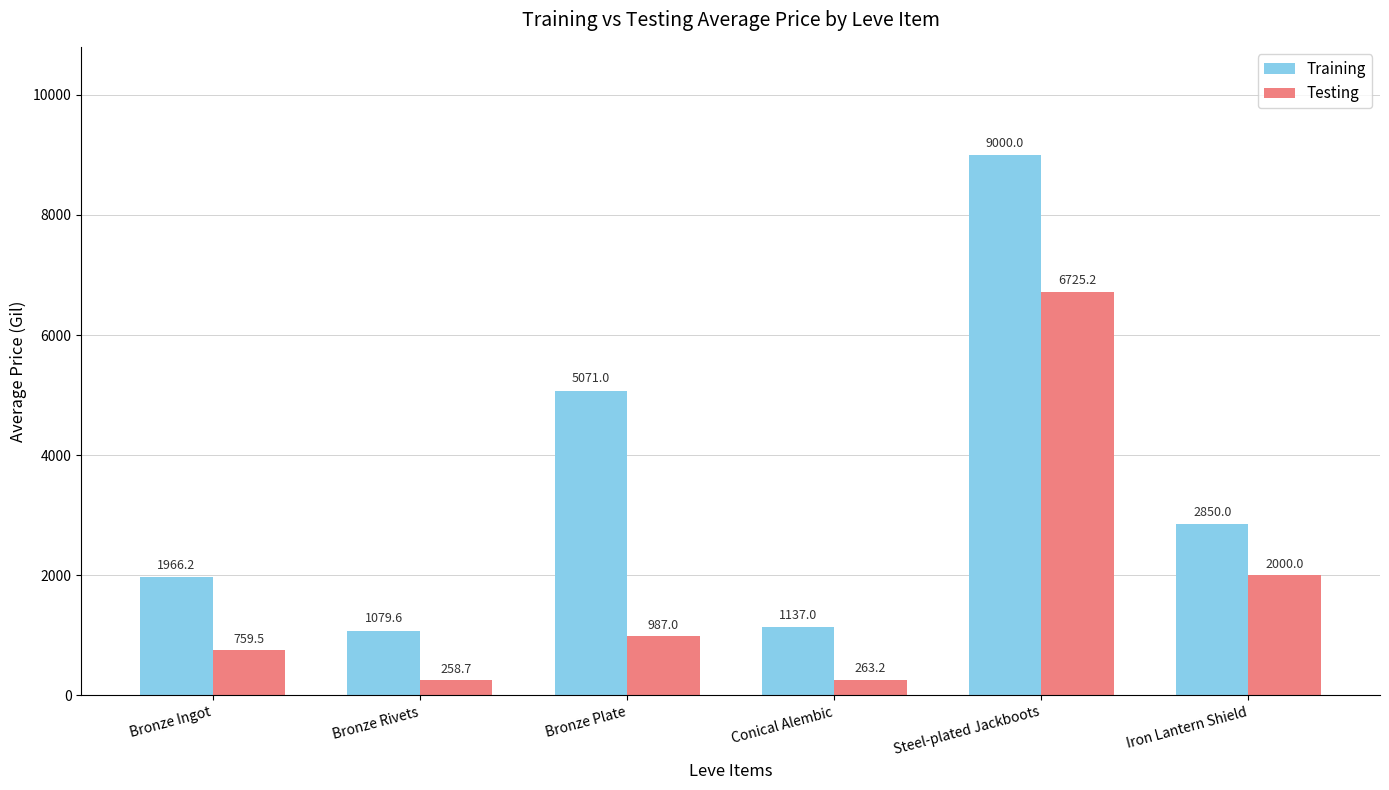

What is the maximum value shown in the chart?

9000.0